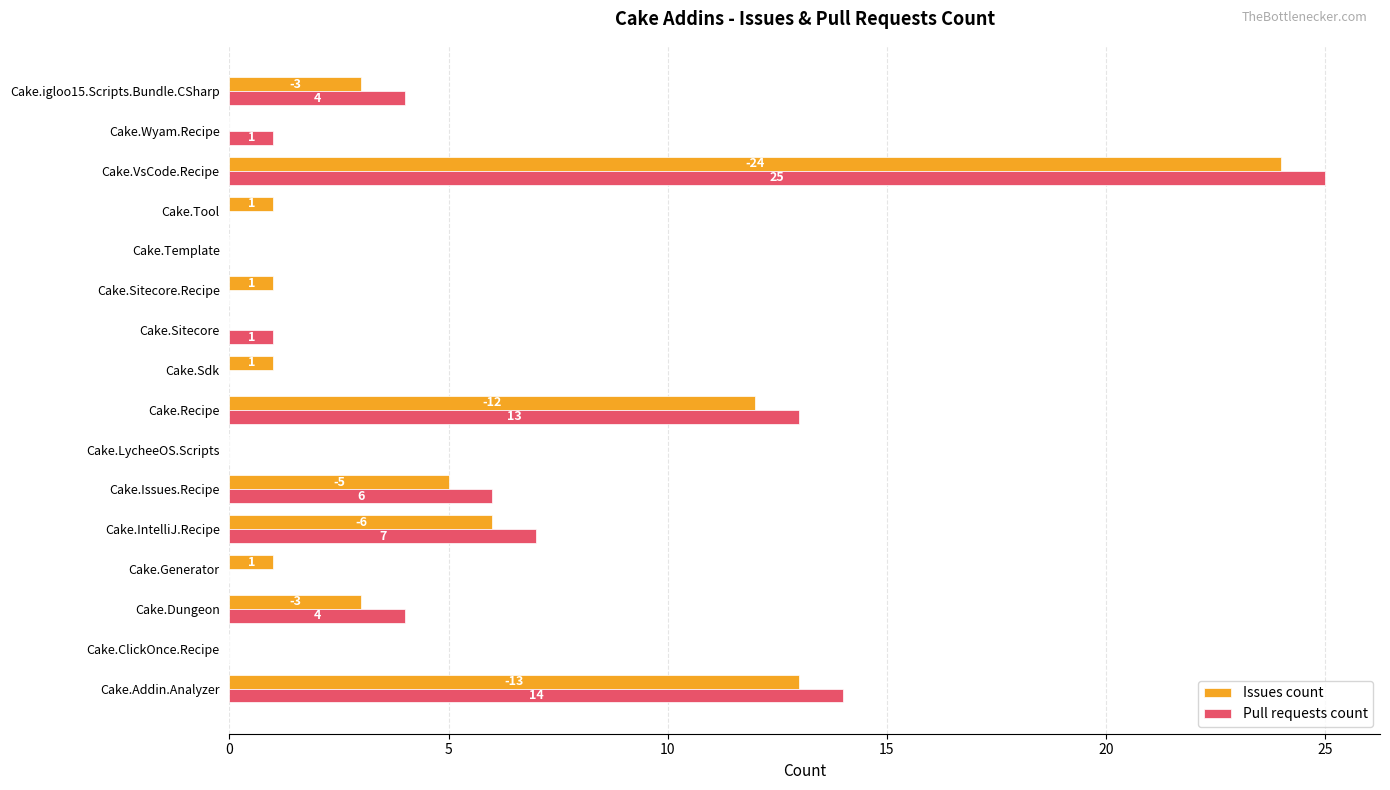

At which label is Issues count closest to 12?

Cake.Recipe